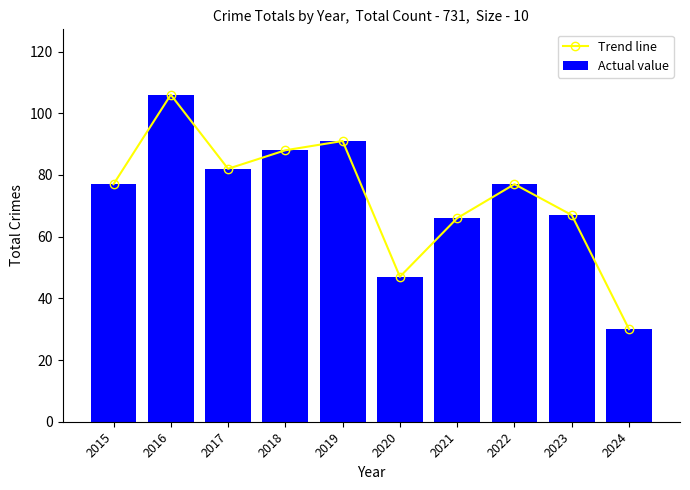

What is the value of the Trend line bar at the 7th from the left?

66